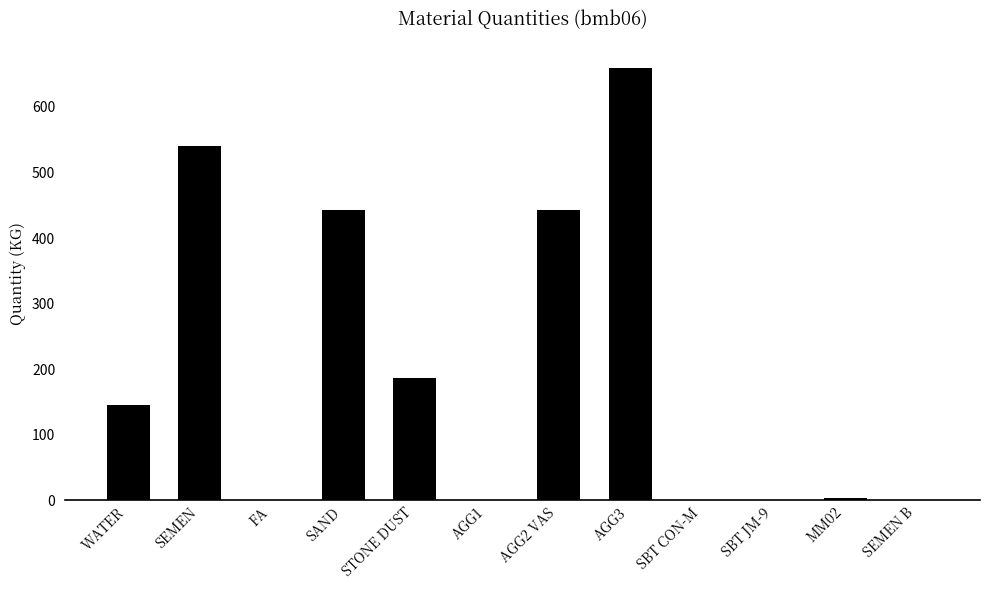

Which has a higher value, SEMEN B or SEMEN?

SEMEN